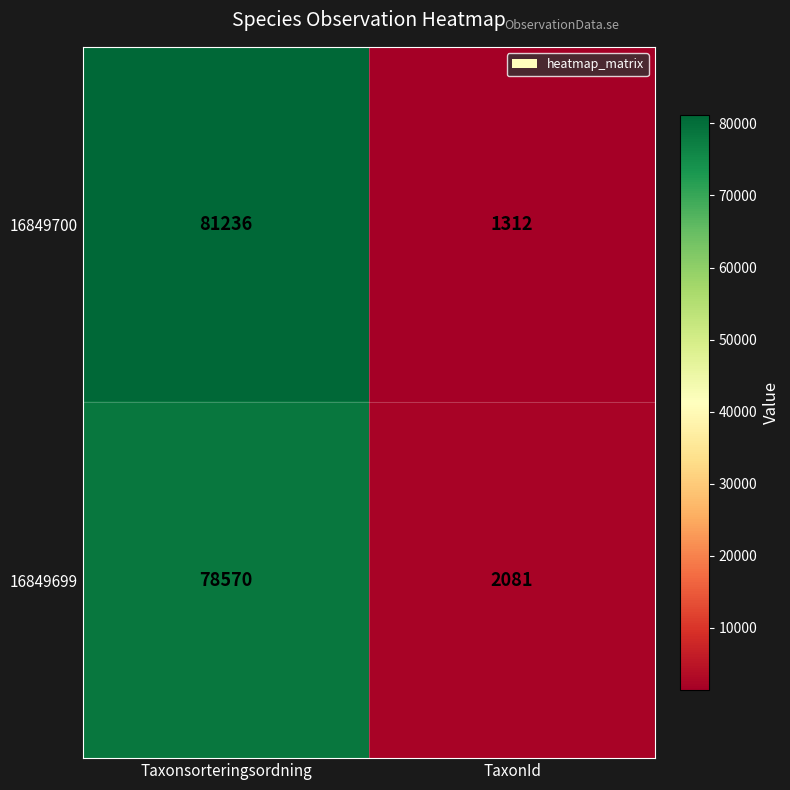

At how many categories does at least one series exceed 30990?

1